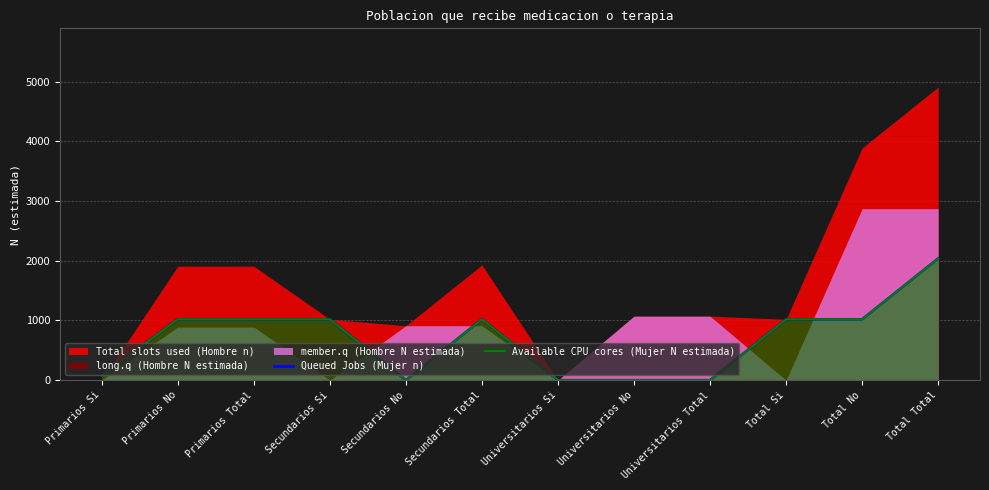

What is the sum of the Available CPU cores (Mujer N estimada) values at Universitarios Total and Secundarios Si?

1020